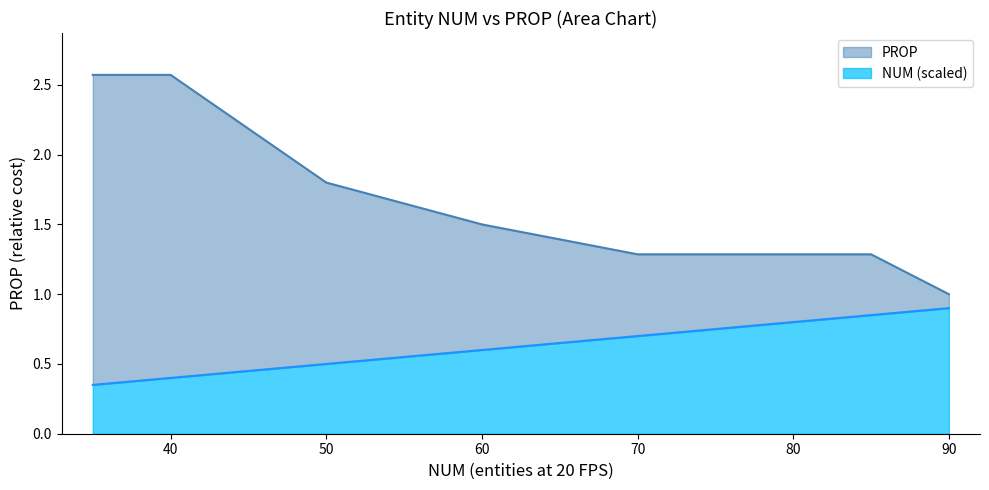

Rank the series by their maximum value, from lowest to highest.

NUM, PROP